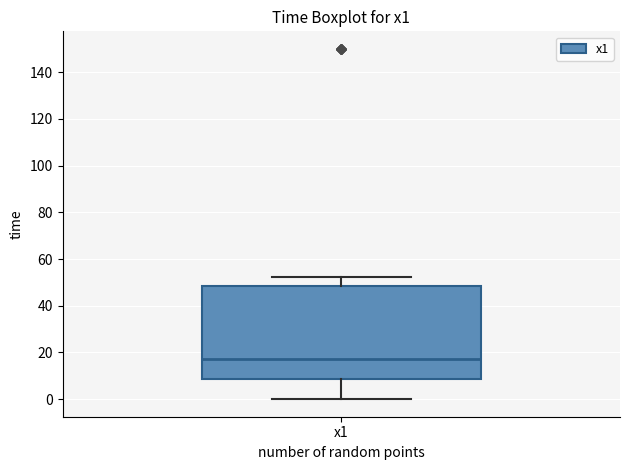

Where does the upper whisker of the box for x1 end on the y-axis? The values are not printed on the chart, so give them approximately, as read against the axis.

52